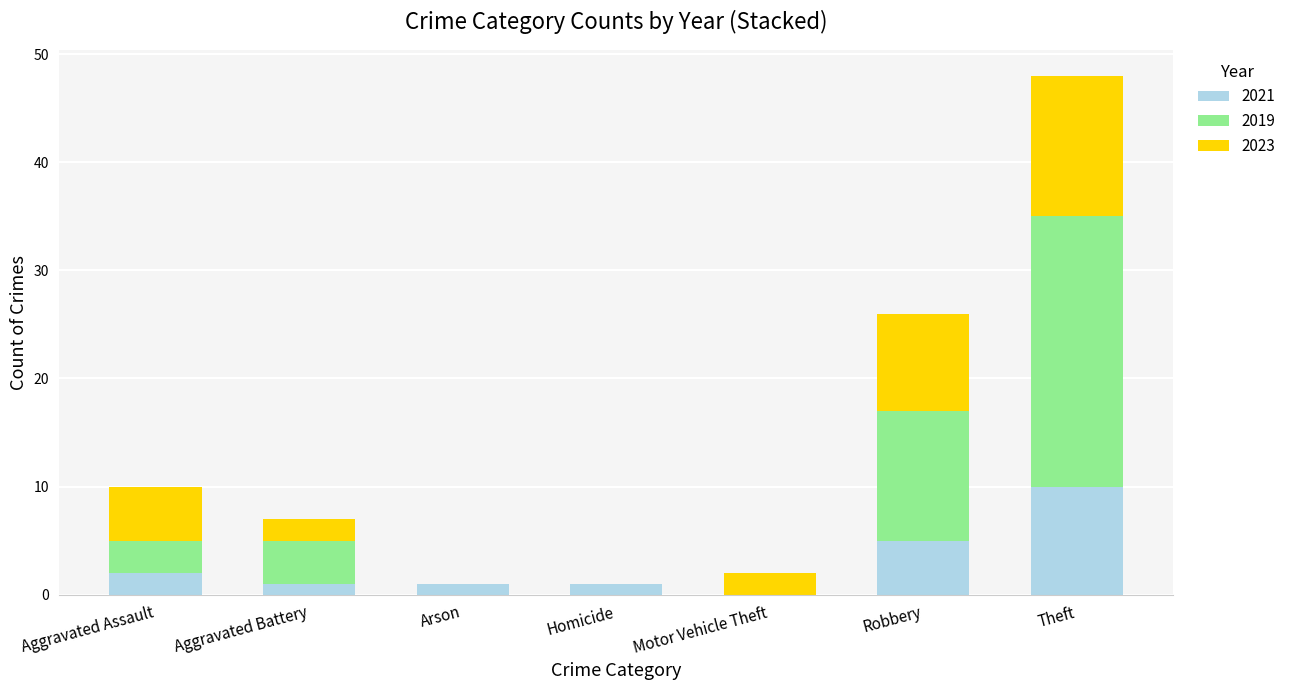

The value of 2021 at Aggravated Assault is 2. True or false?

True